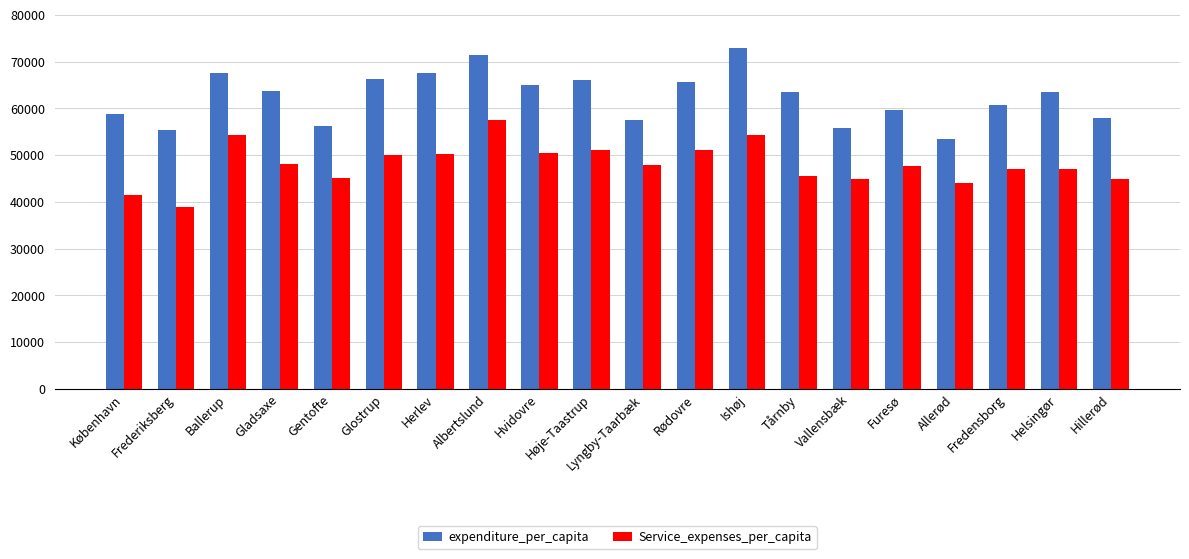

List the series in order of their overall mean, lowest first.

Service_expenses_per_capita, expenditure_per_capita